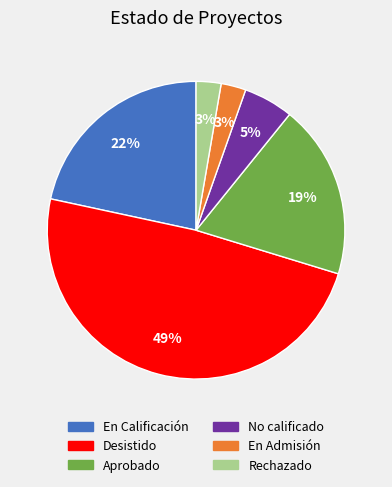

Which slice is the largest?

Desistido